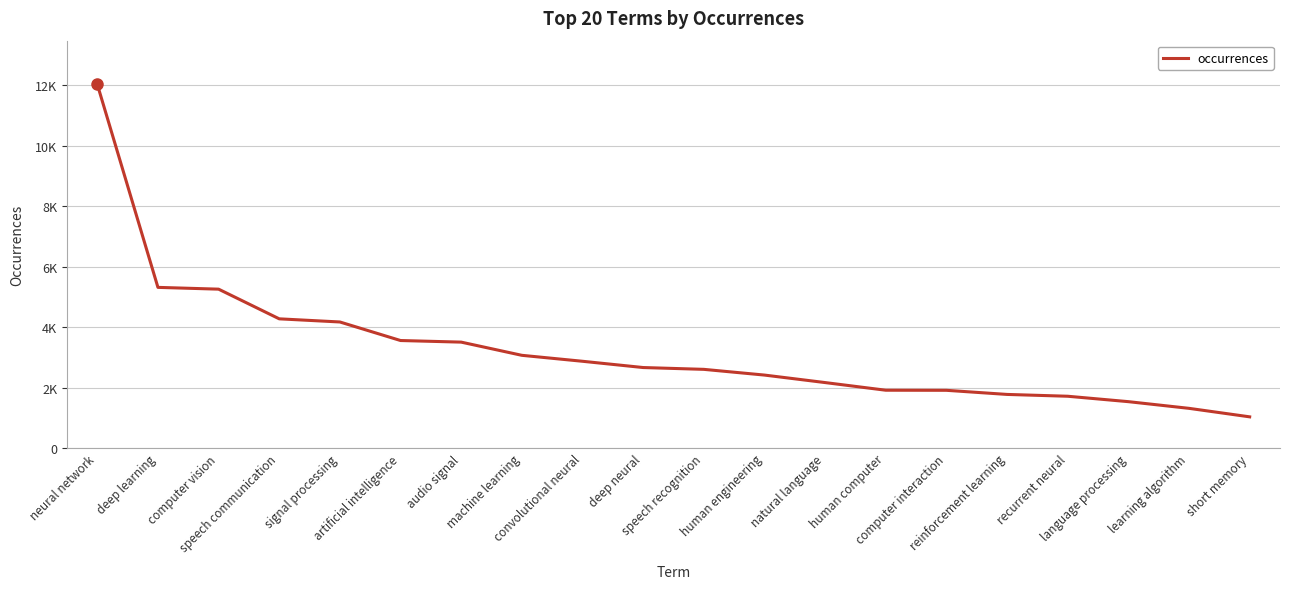

Rank the categories by value from highest to lowest.

neural network, deep learning, computer vision, speech communication, signal processing, artificial intelligence, audio signal, machine learning, convolutional neural, deep neural, speech recognition, human engineering, natural language, human computer, computer interaction, reinforcement learning, recurrent neural, language processing, learning algorithm, short memory